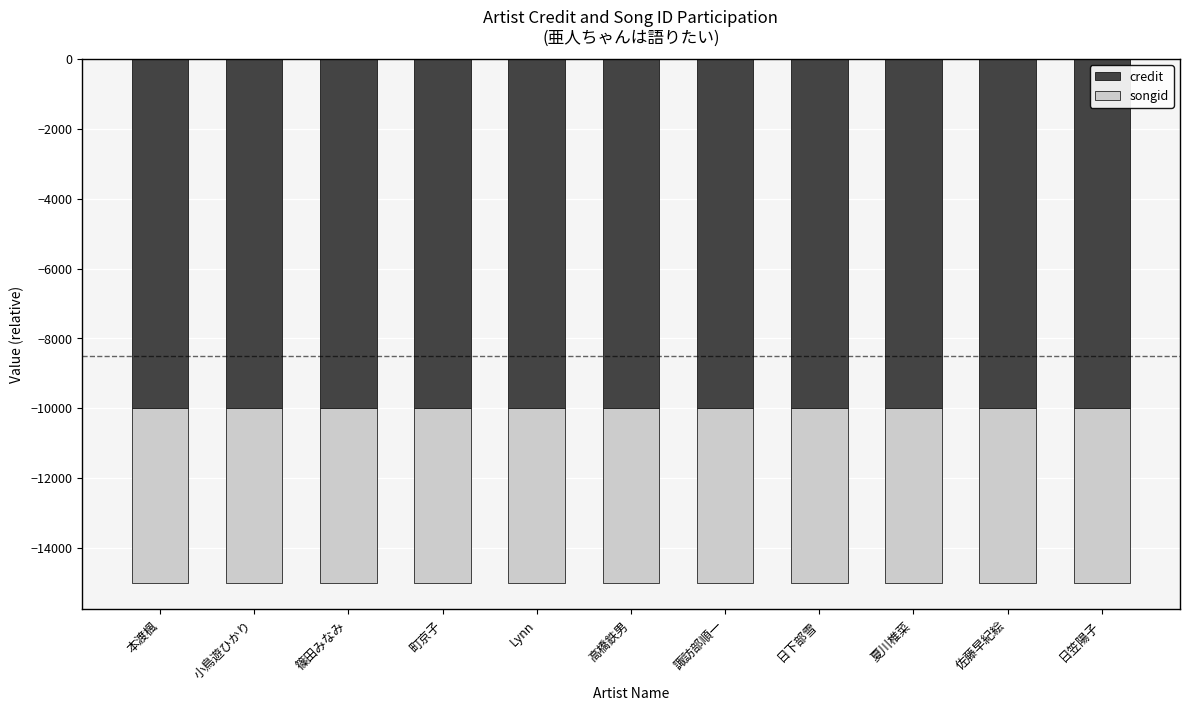

What is the difference between the highest and lowest values at 本渡楓?

5000